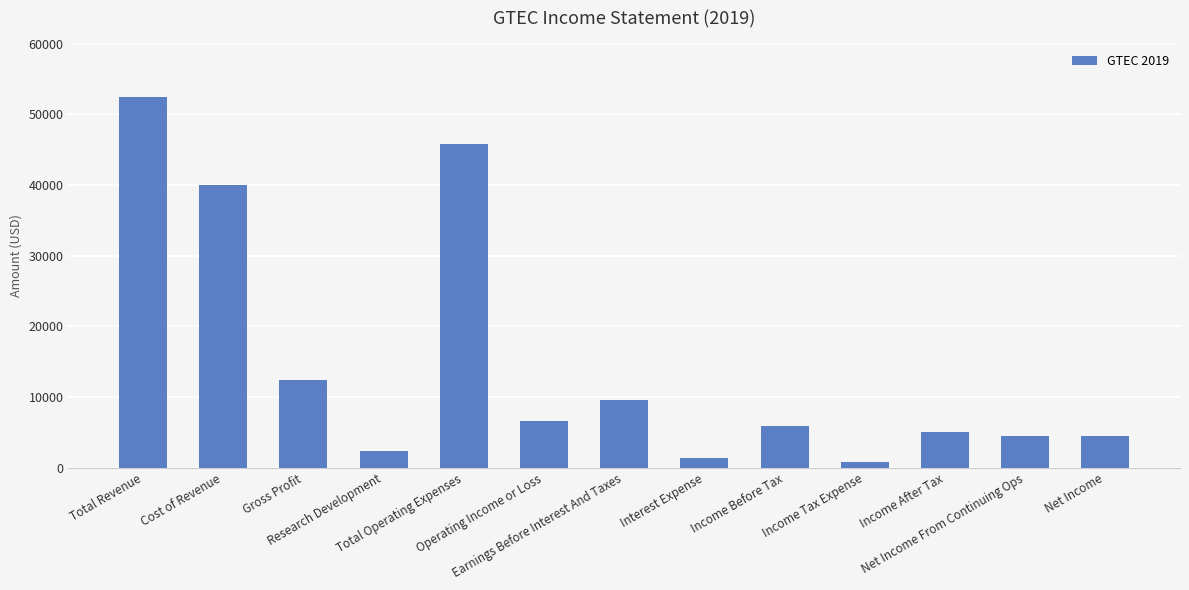

What is the change in value from Total Revenue to Income Tax Expense?

-51600